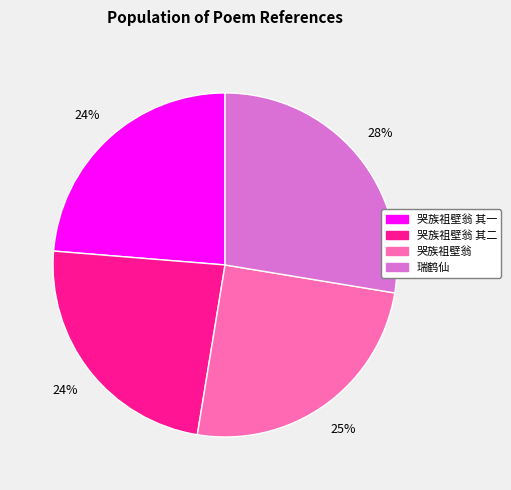

To the nearest percent, what is the difference between the largest and smallest slice percentages?

4%